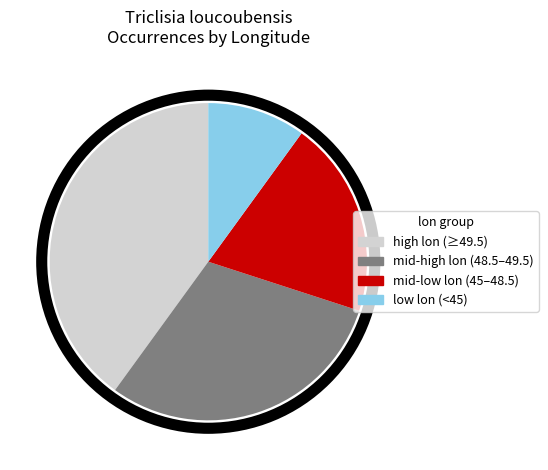

Count the number of slices in the pie.

4